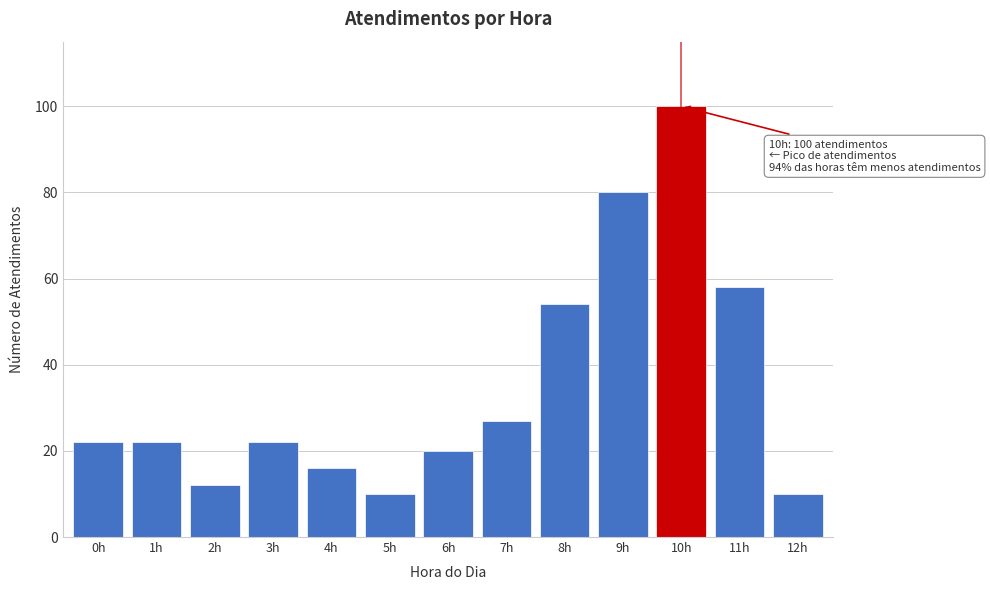

Reading left to right, transcribe all the data shown in this chart.

22	22	12	22	16	10	20	27	54	80	100	58	10